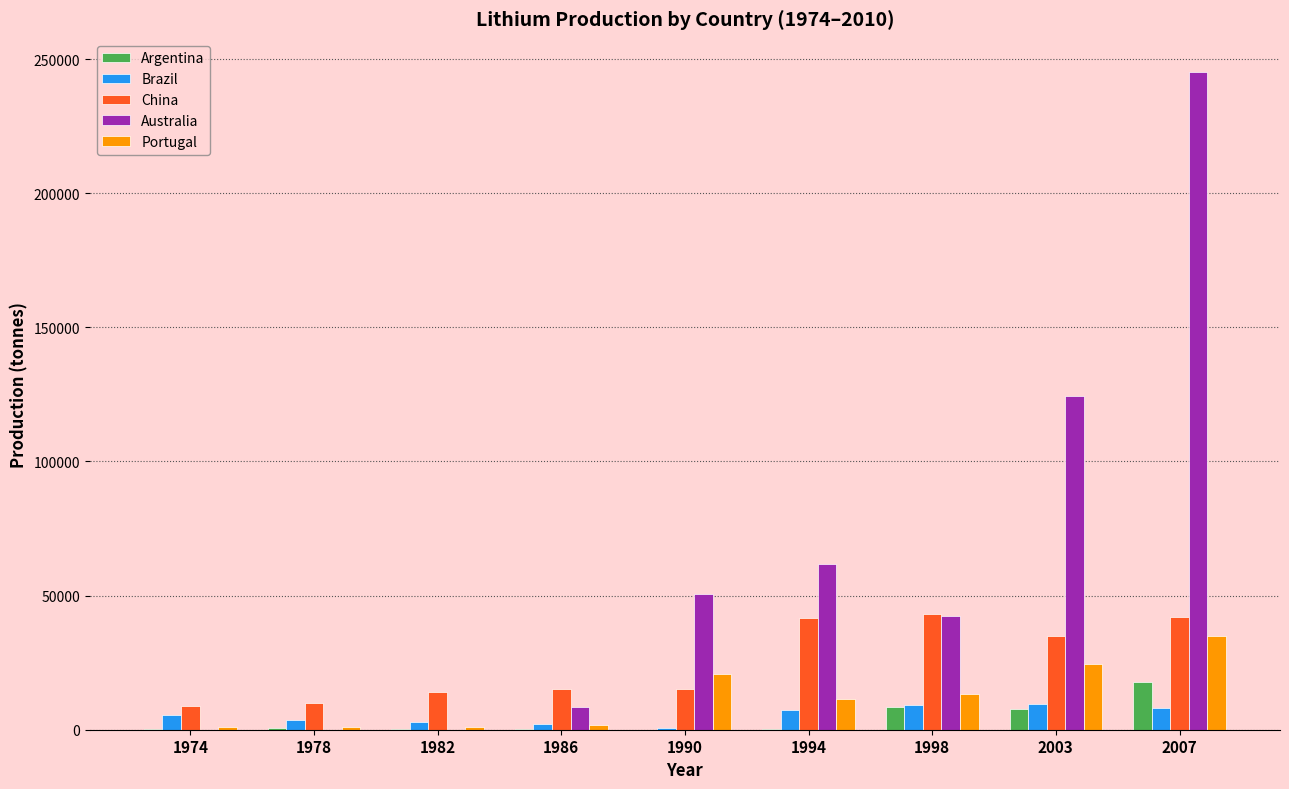

The value of Argentina at 2007 is 17691. True or false?

True